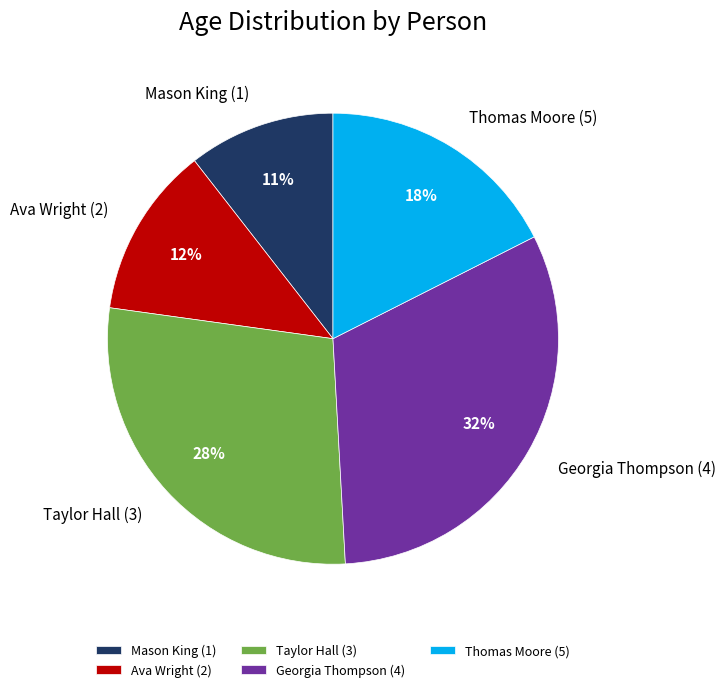

Which slice is the largest?

Georgia Thompson (4)